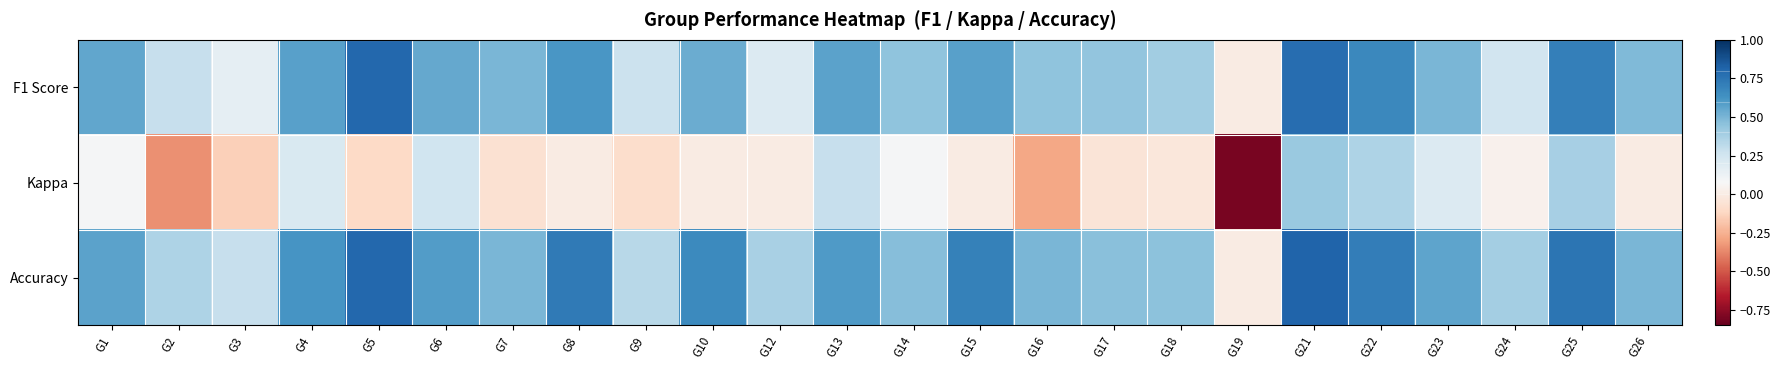

Rank the series by their maximum value, from highest to lowest.

Accuracy, F1 Score, Kappa